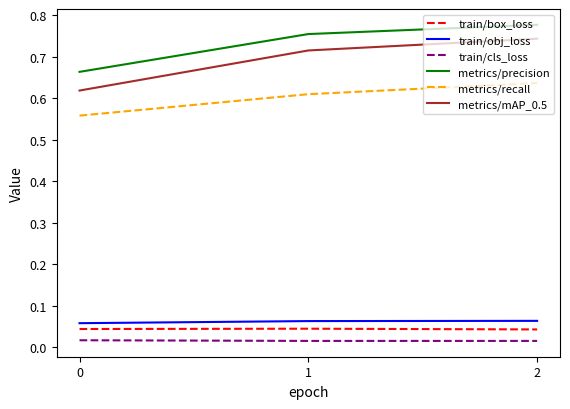

At how many categories does at least one series exceed 0?

3